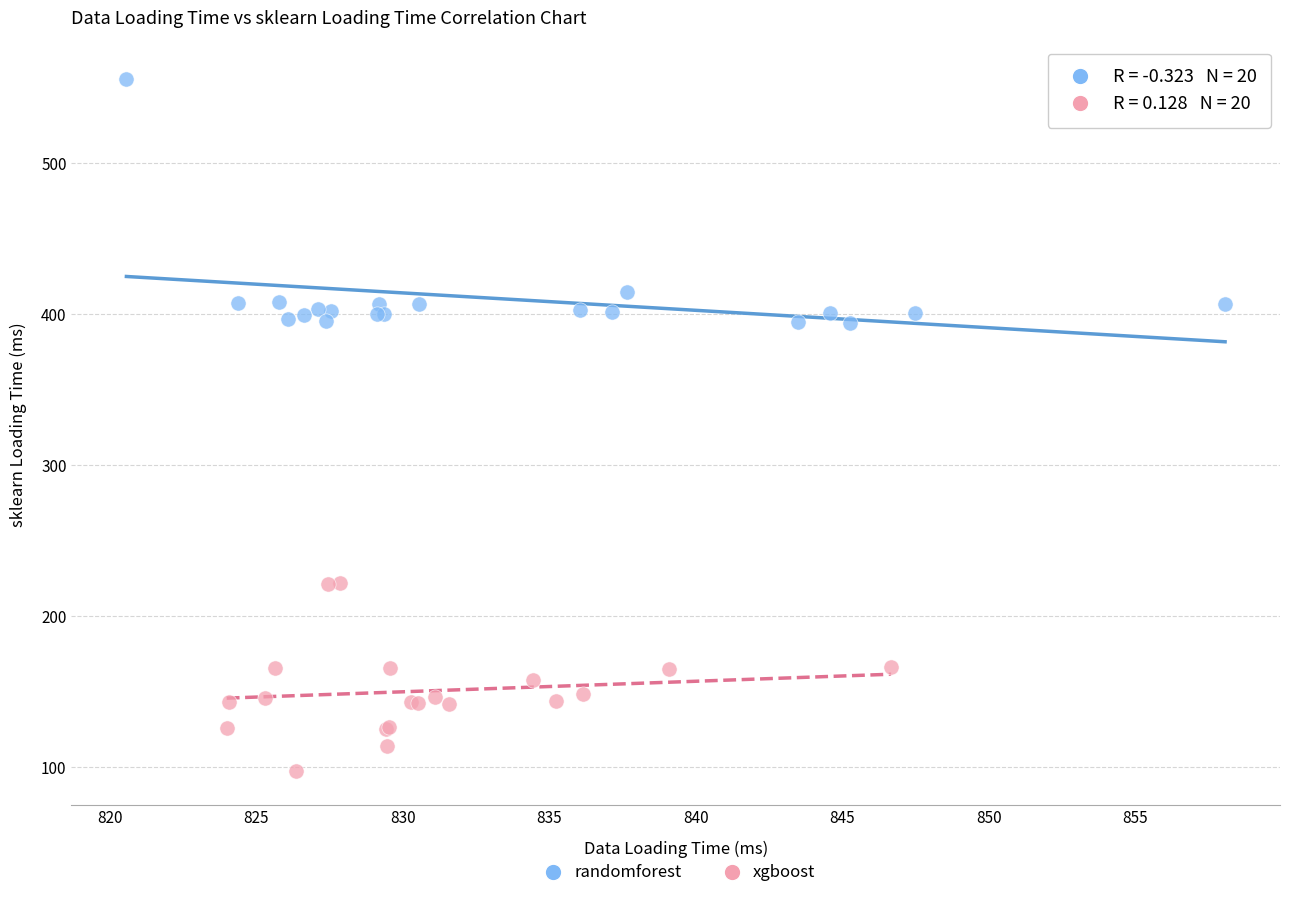

Which series has the largest Y range (max minus min)?

randomforest